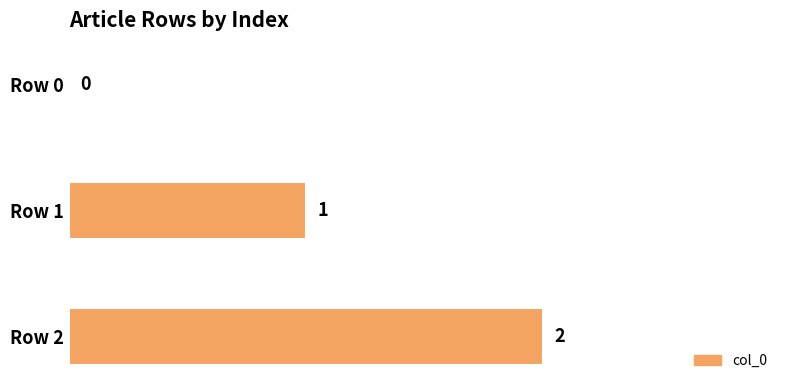

How many positive values are there?

2